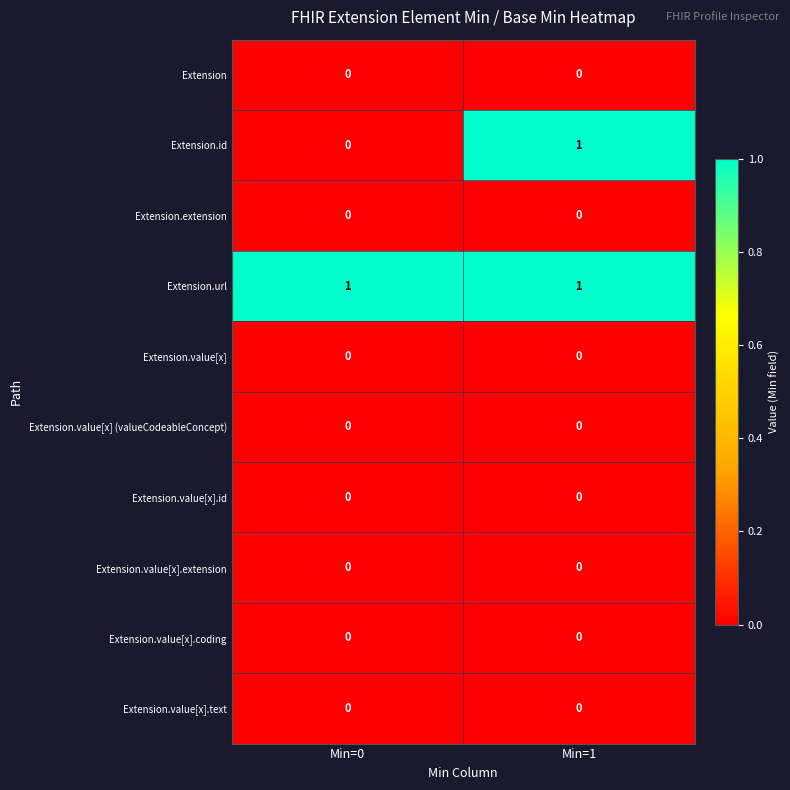

The value of Extension.value[x] at Min=1 is 0. True or false?

True